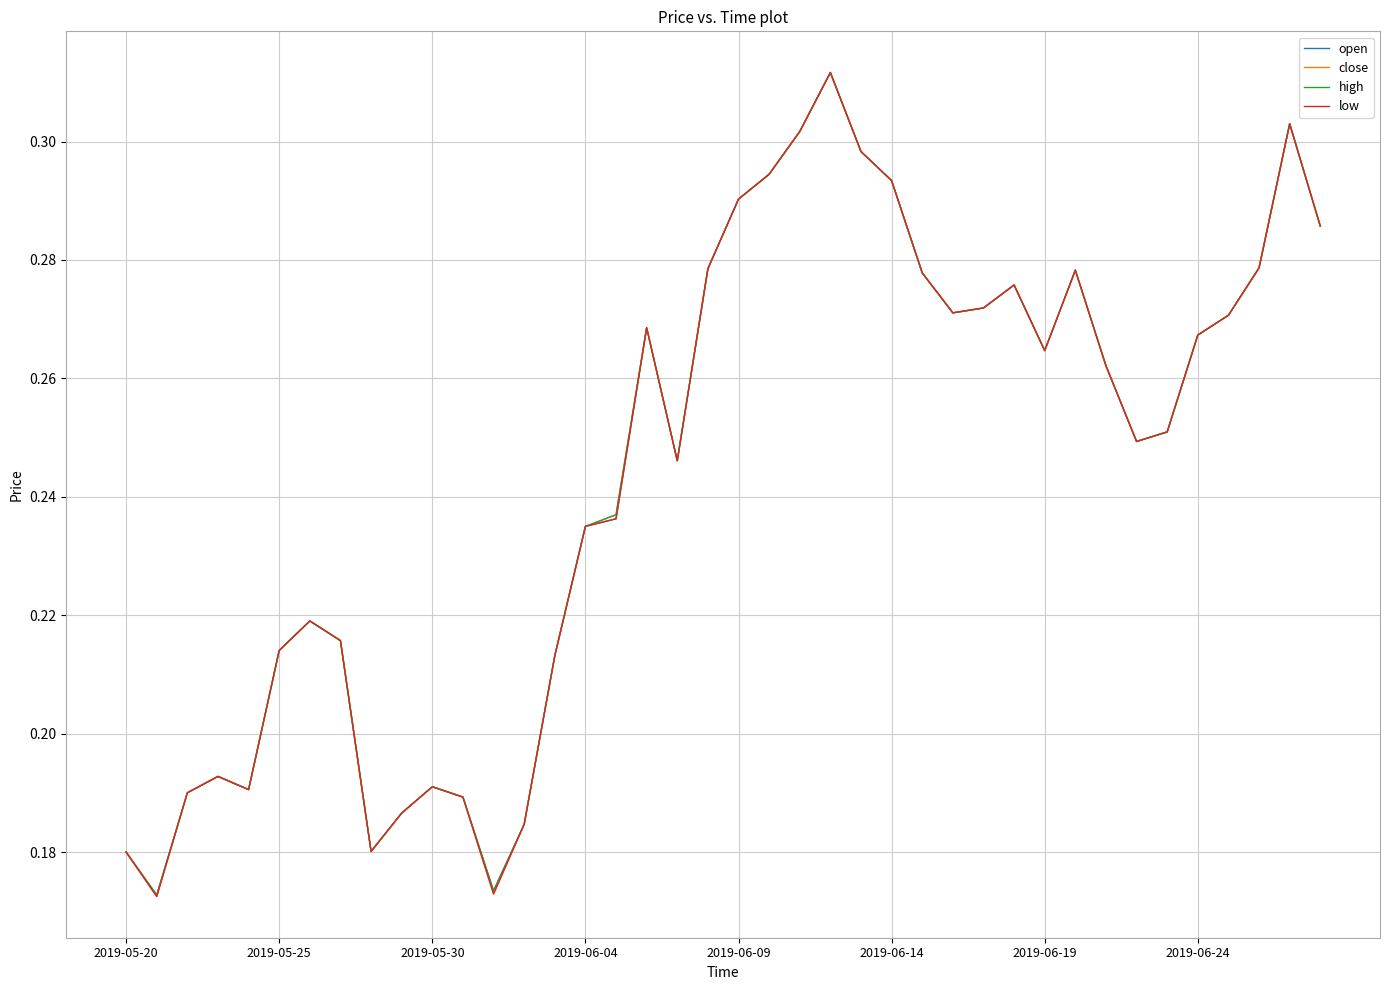

True or false: high and close cross at least once.

False